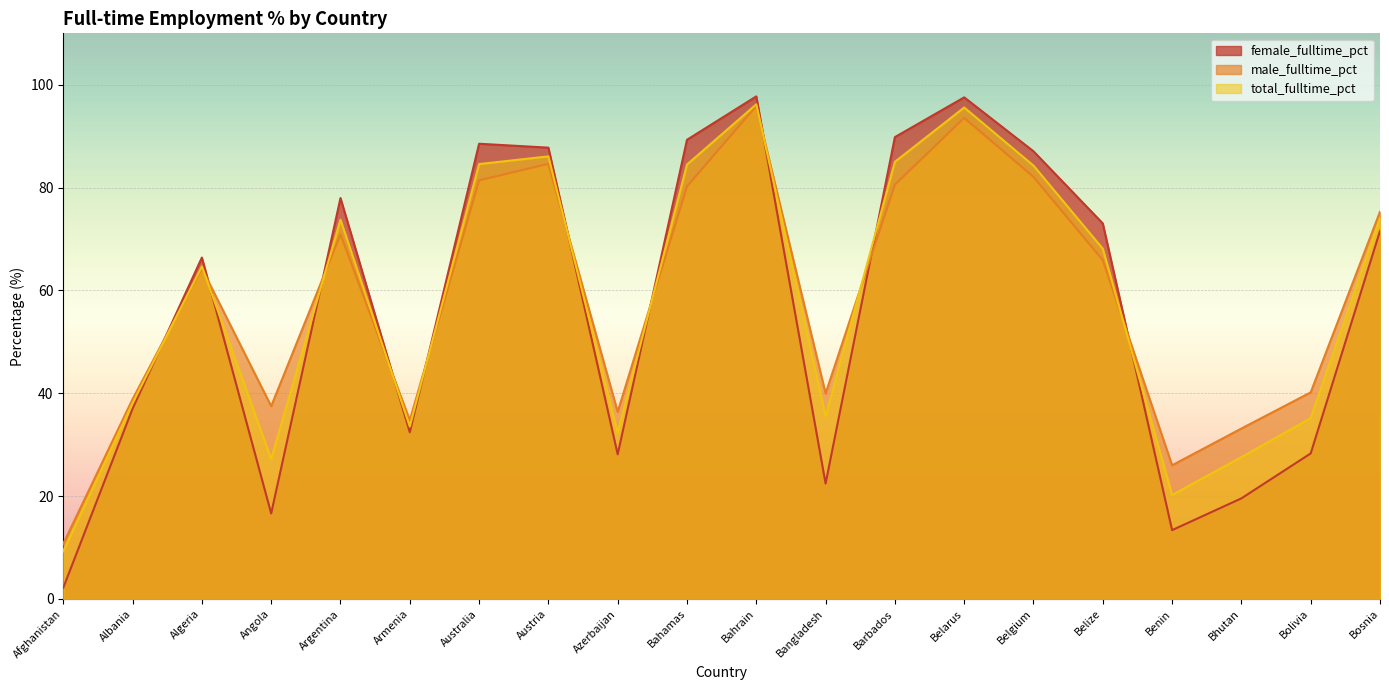

Rank the series by their average value, from lowest to highest.

female_fulltime_pct, total_fulltime_pct, male_fulltime_pct